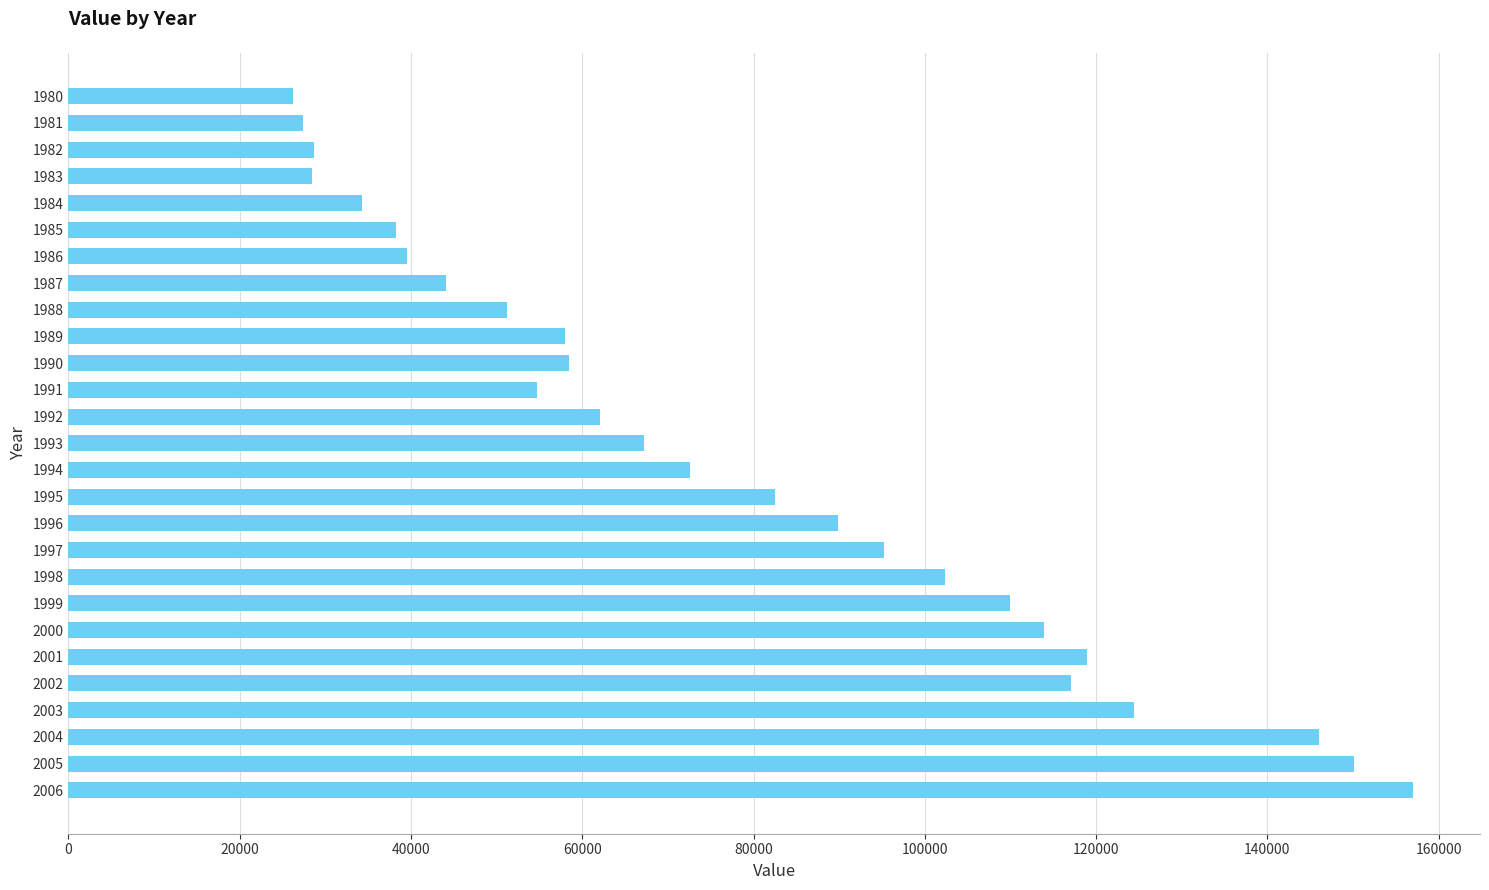

Does the chart contain any negative values?

No